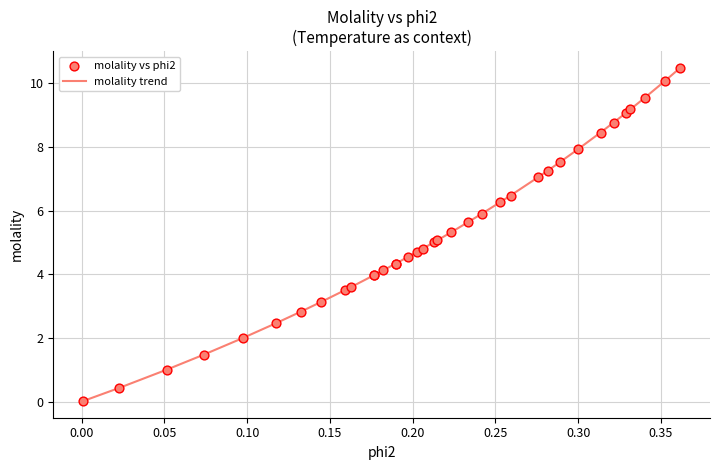

What is the difference between the maximum and minimum values?

10.5